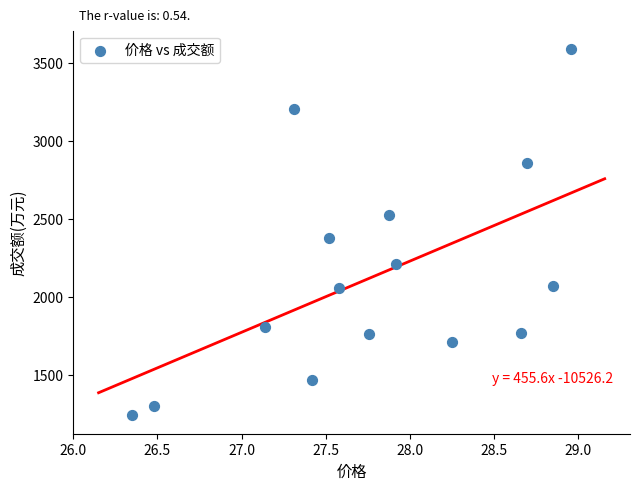

What is the range of Y values (max minus min)?

2348